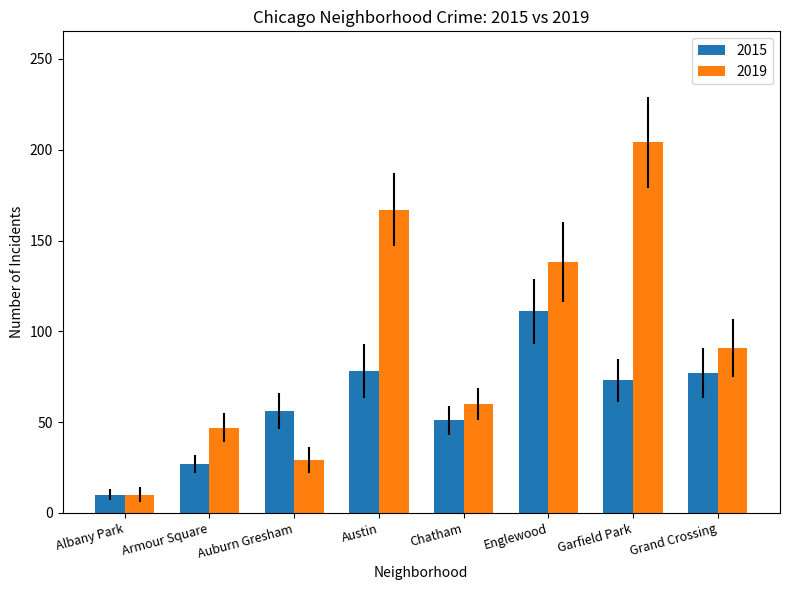

Between Englewood and Grand Crossing, which series saw the biggest shift?

2019